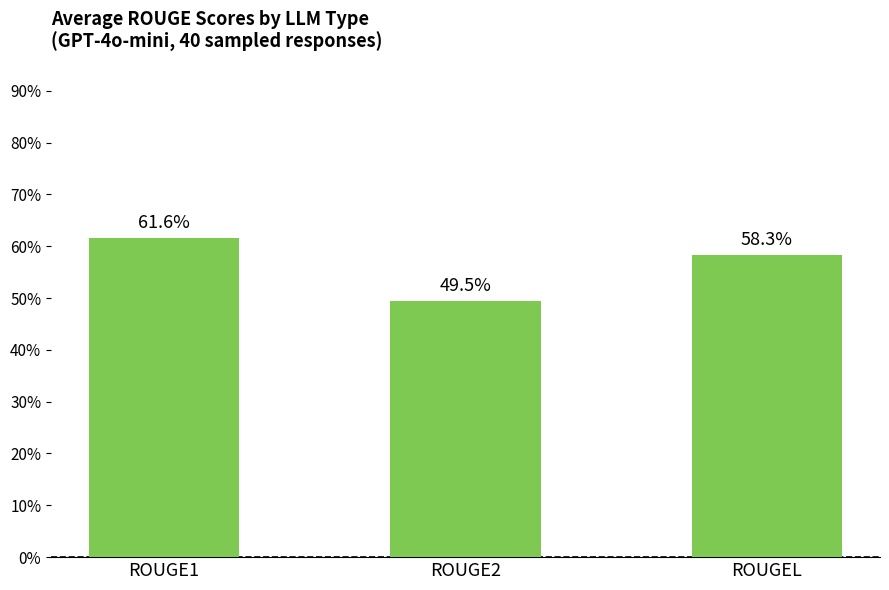

What position from the right is ROUGE1?

3